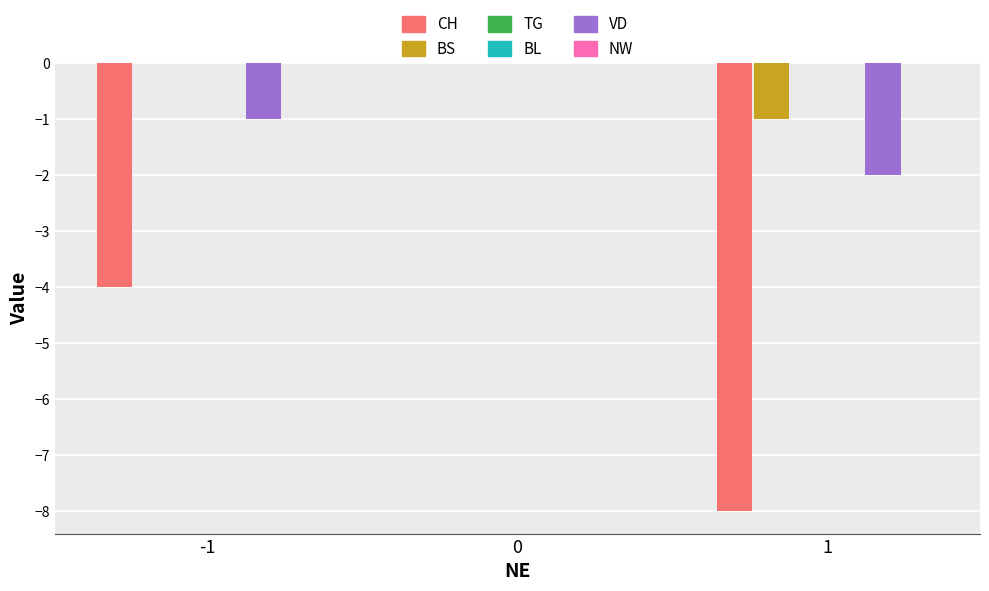

List the labels in order of BL value, smallest first.

-1, 0, 1